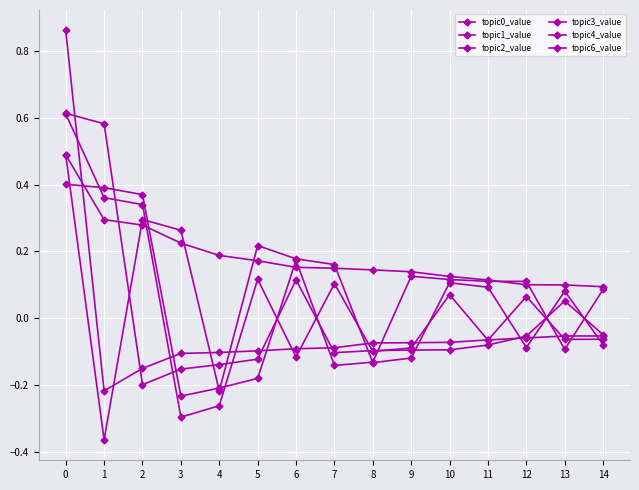

How many categories are shown in the chart?

15